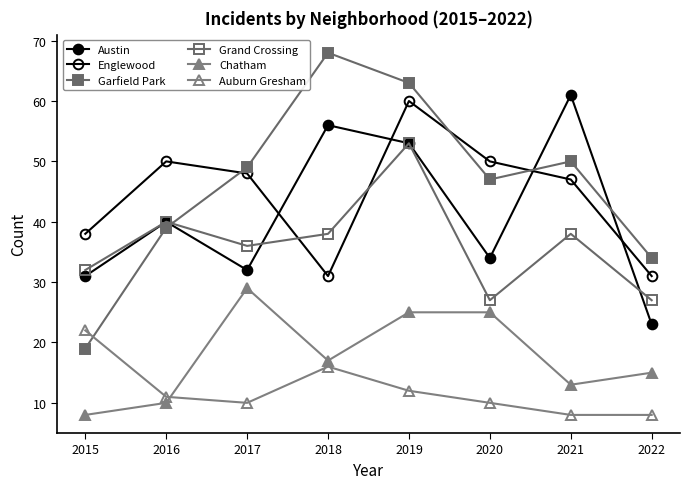

Where does the Grand Crossing series first go above 38?

2016